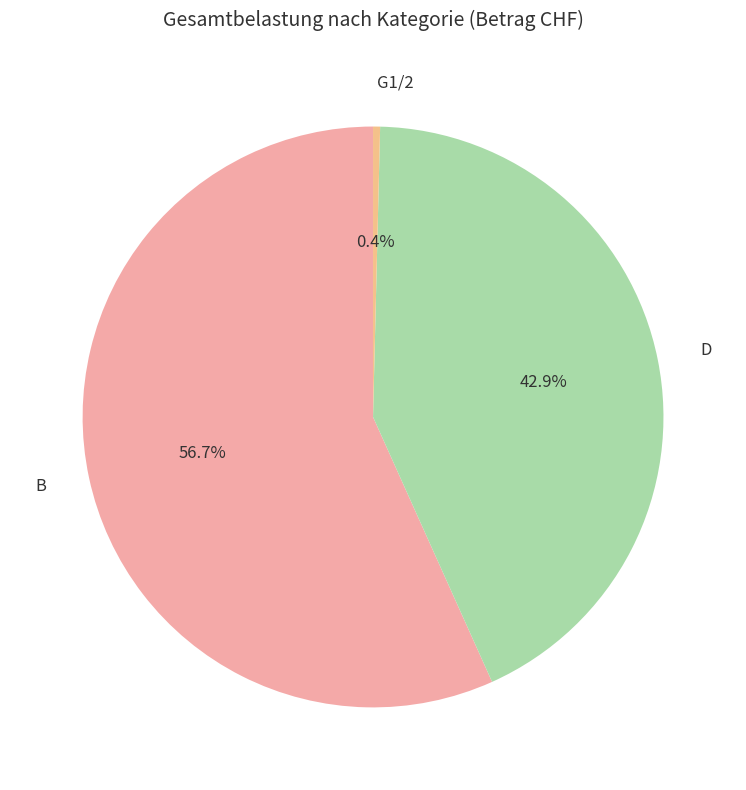

To the nearest percent, what is the difference between the largest and smallest slice percentages?

56%